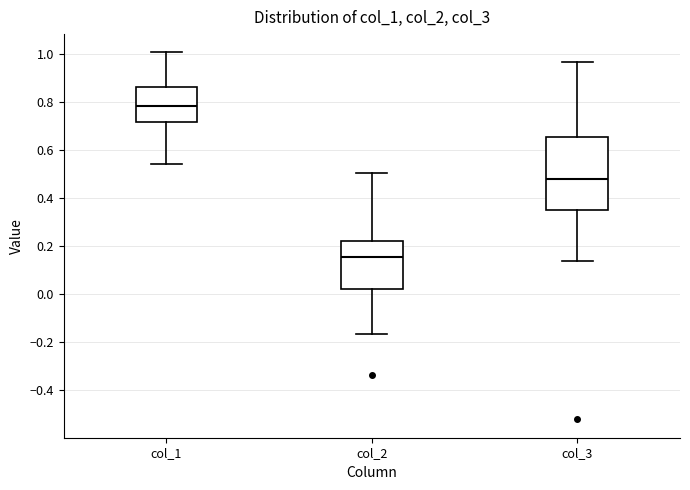

Where is the upper edge of the box for col_1 on the y-axis? The values are not printed on the chart, so give them approximately, as read against the axis.

0.86